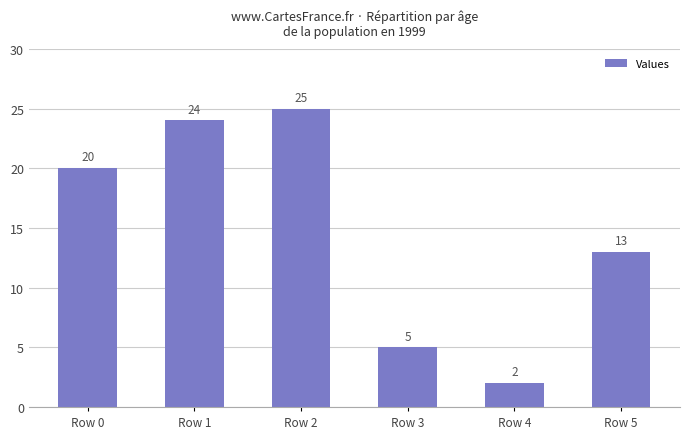

What is the maximum value shown in the chart?

25